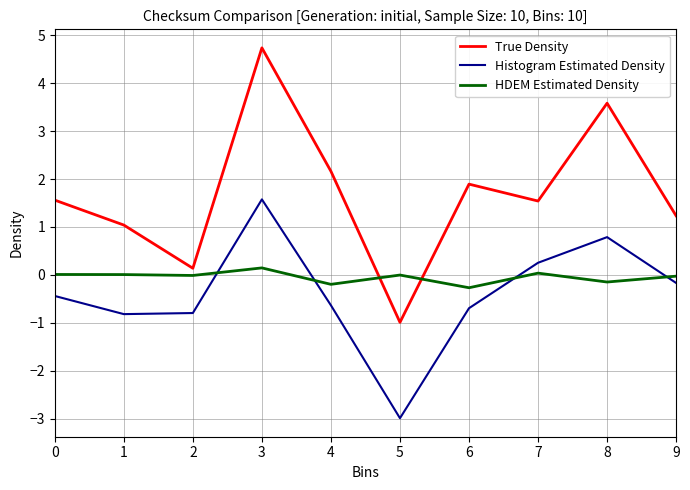

What is the difference between the maximum and second lowest values in the HDEM Estimated Density series?

0.3